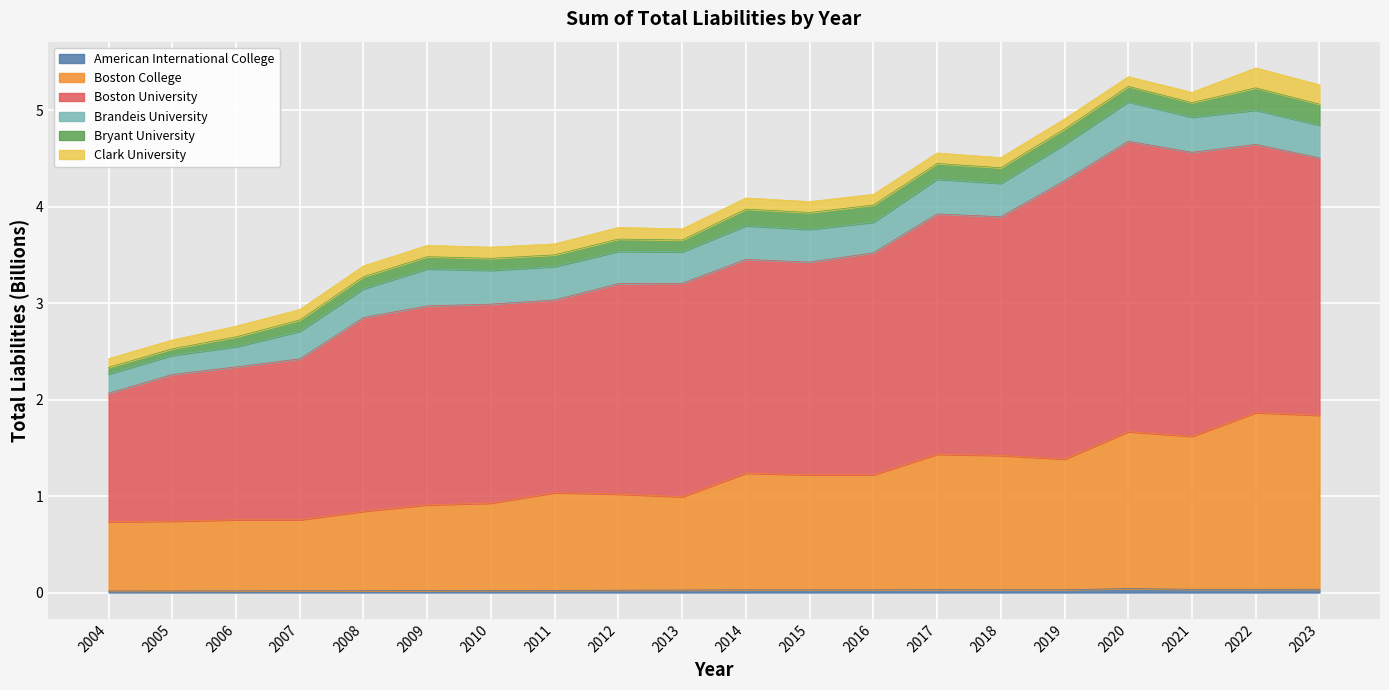

Where is American International College nearest to the value 0?

2004